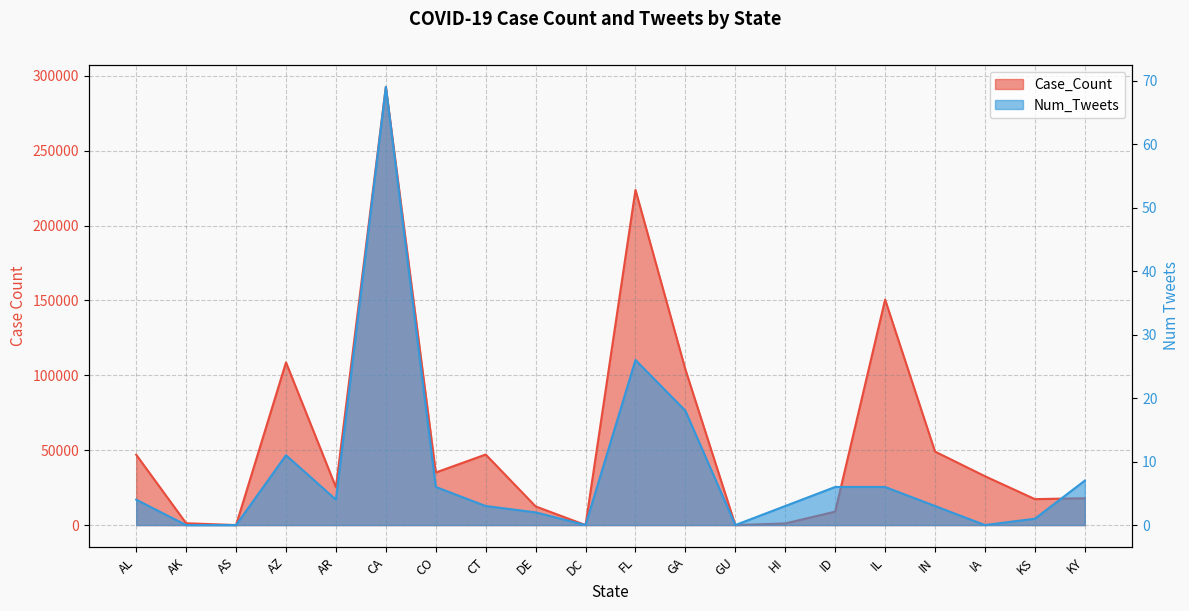

What is the difference between the second highest and second lowest values in the Case_Count series?

223783